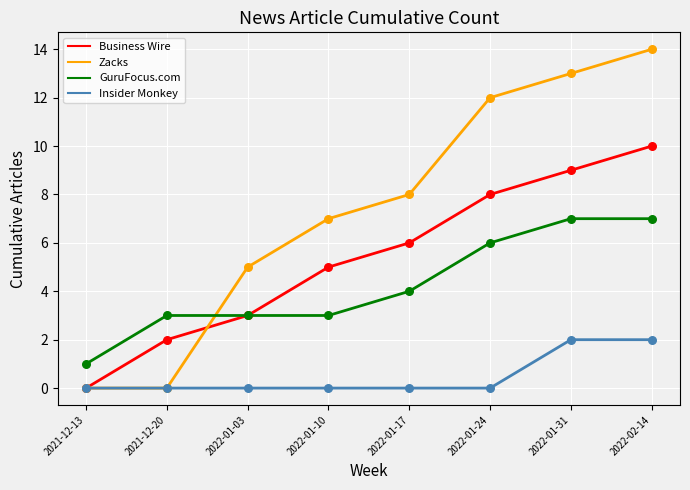

What are all the series names shown in the legend?

Business Wire, Zacks, GuruFocus.com, Insider Monkey